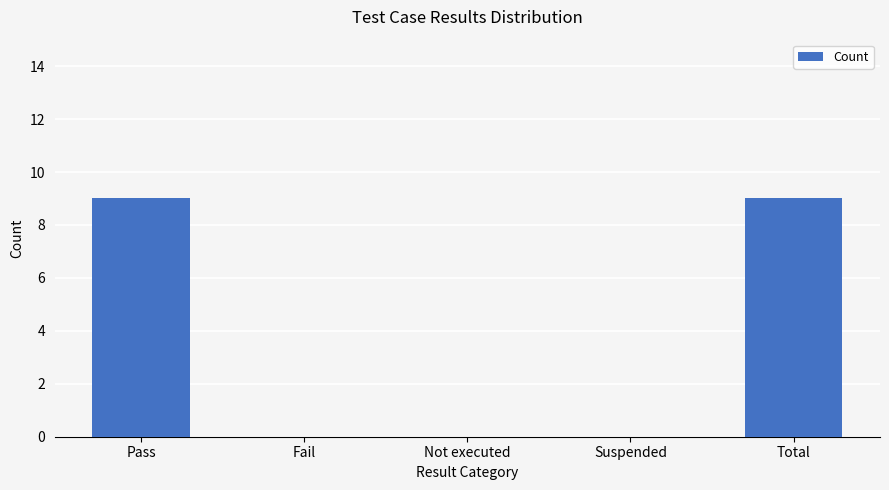

What is the sum of all values?

18